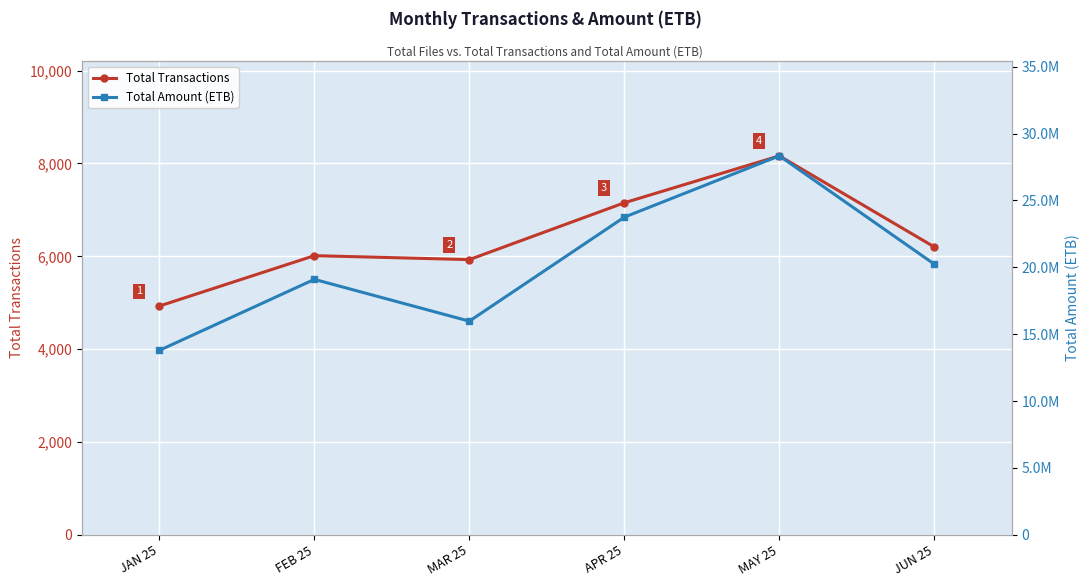

True or false: Total Transactions has a value of 10497.0 at JUN 25.

False